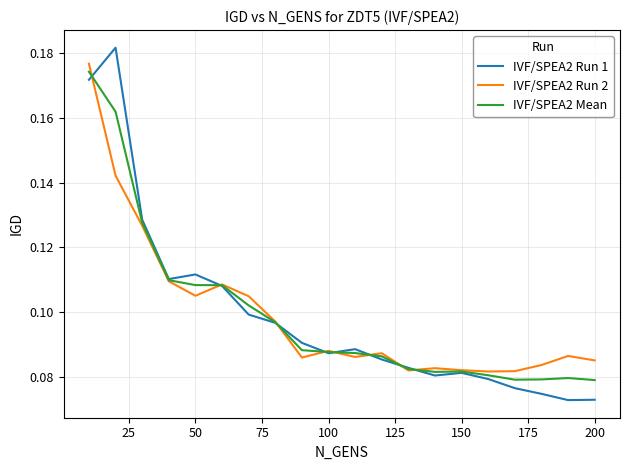

How many lines are shown in the chart?

3